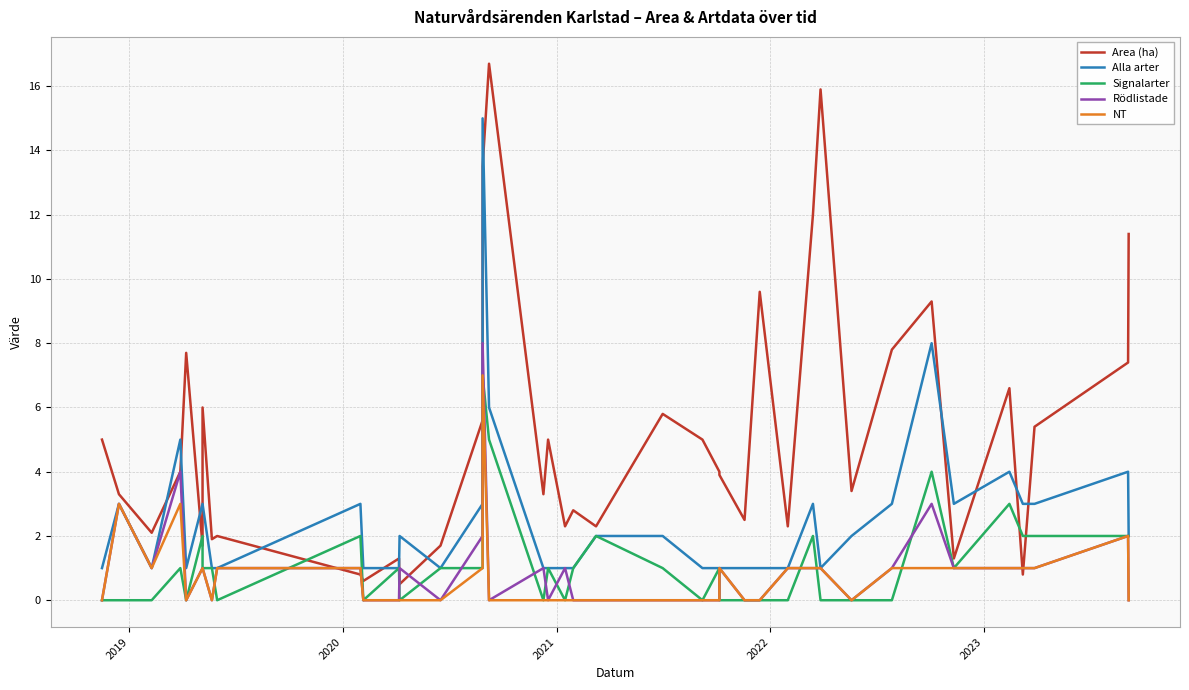

True or false: Rödlistade and NT cross at least once.

False